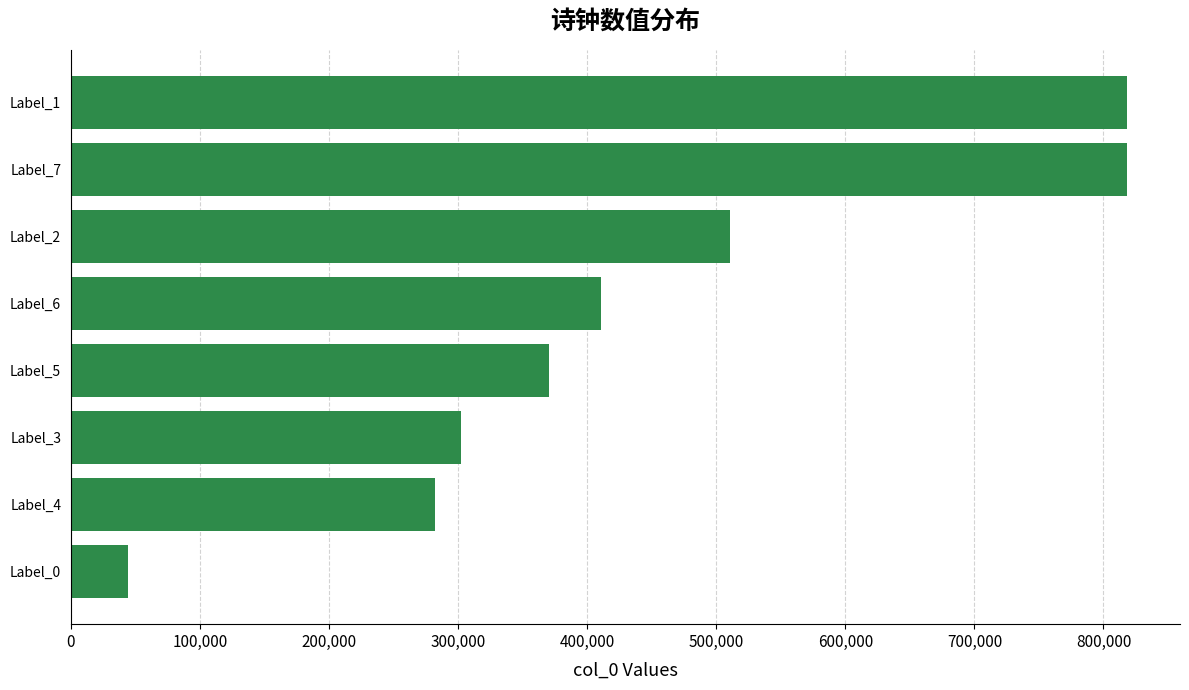

Approximately how many times larger is the value at Label_3 compared to Label_7?

0.4